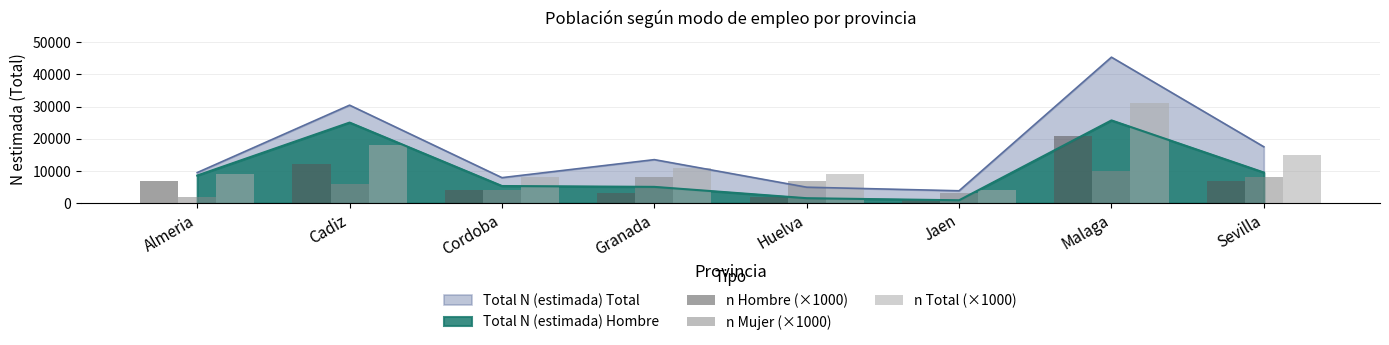

What is the label of the 4th bar from the right?

Huelva